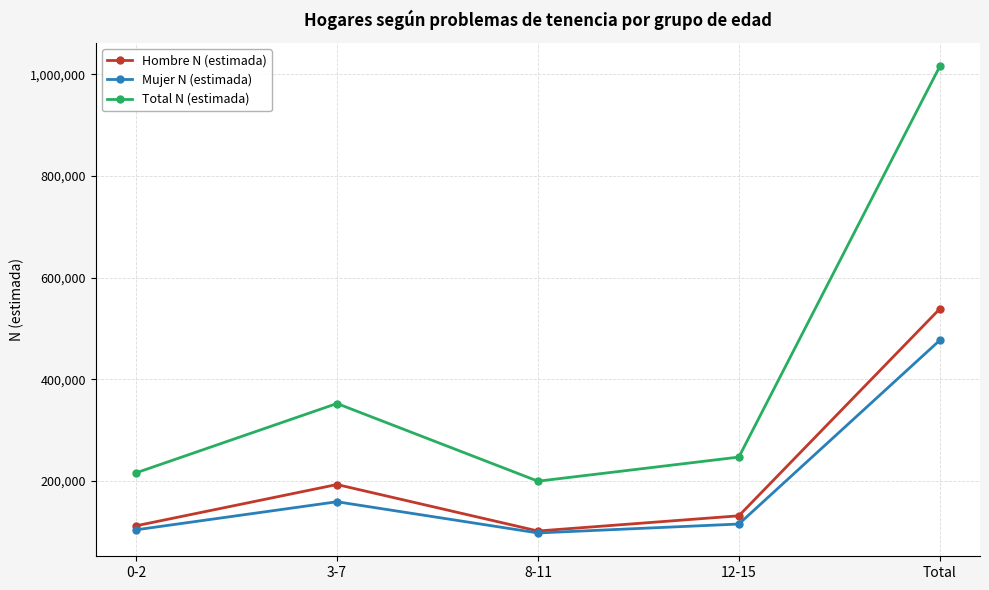

Where is Hombre N (estimada) nearest to the value 320296?

3-7